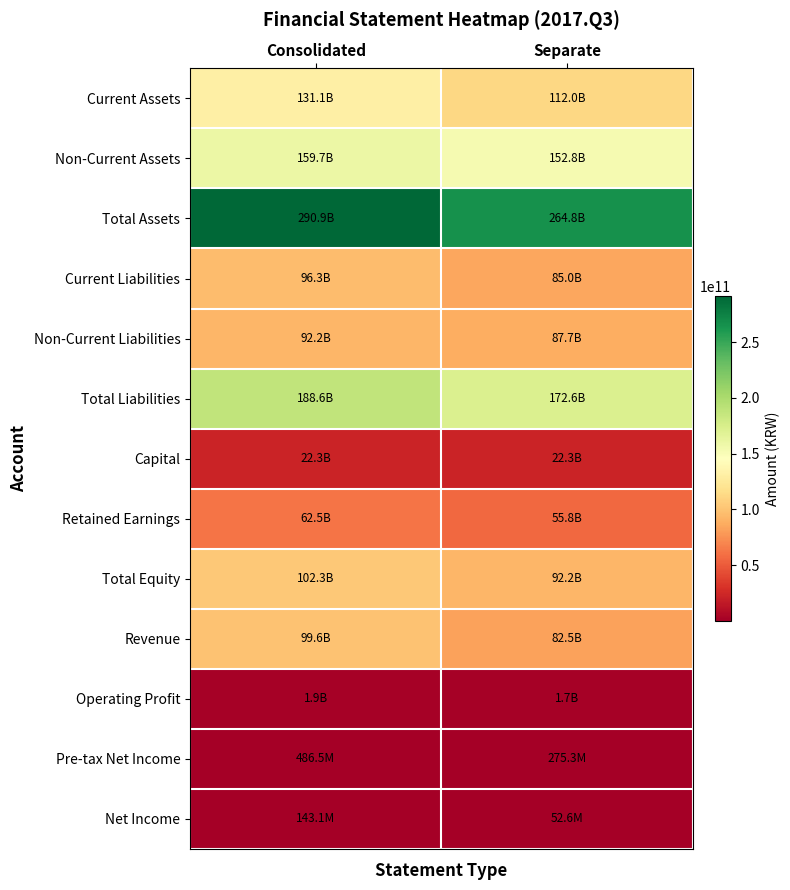

Reading left to right, what are all the values shown in this chart?

Current Assets: Consolidated=131142833769	Separate=111974499533
Non-Current Assets: Consolidated=159737257770	Separate=152824746927
Total Assets: Consolidated=290880091539	Separate=264799246460
Current Liabilities: Consolidated=96331314493	Separate=84955506804
Non-Current Liabilities: Consolidated=92245648952	Separate=87667917174
Total Liabilities: Consolidated=188576963445	Separate=172623423978
Capital: Consolidated=22342500000	Separate=22342500000
Retained Earnings: Consolidated=62484128678	Separate=55833126242
Total Equity: Consolidated=102303128094	Separate=92175822482
Revenue: Consolidated=99563240128	Separate=82470084317
Operating Profit: Consolidated=1929119693	Separate=1663241613
Pre-tax Net Income: Consolidated=486476280	Separate=275293334
Net Income: Consolidated=143105819	Separate=52598790